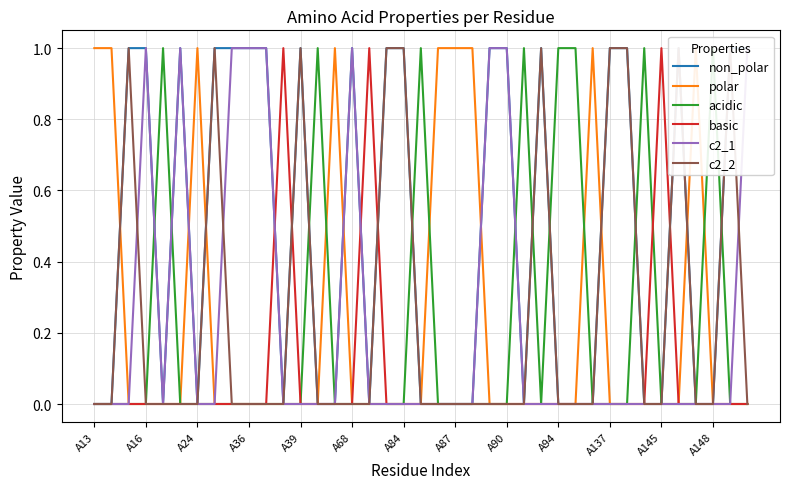

How many interior local valleys does the non_polar series have?

5